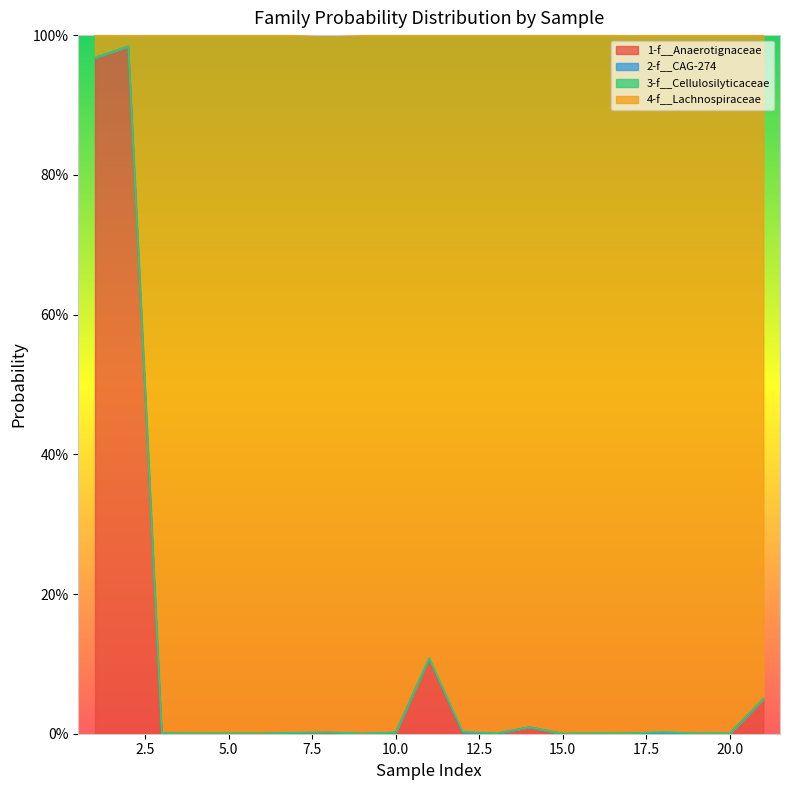

True or false: 4-f__Lachnospiraceae and 1-f__Anaerotignaceae cross at least once.

False